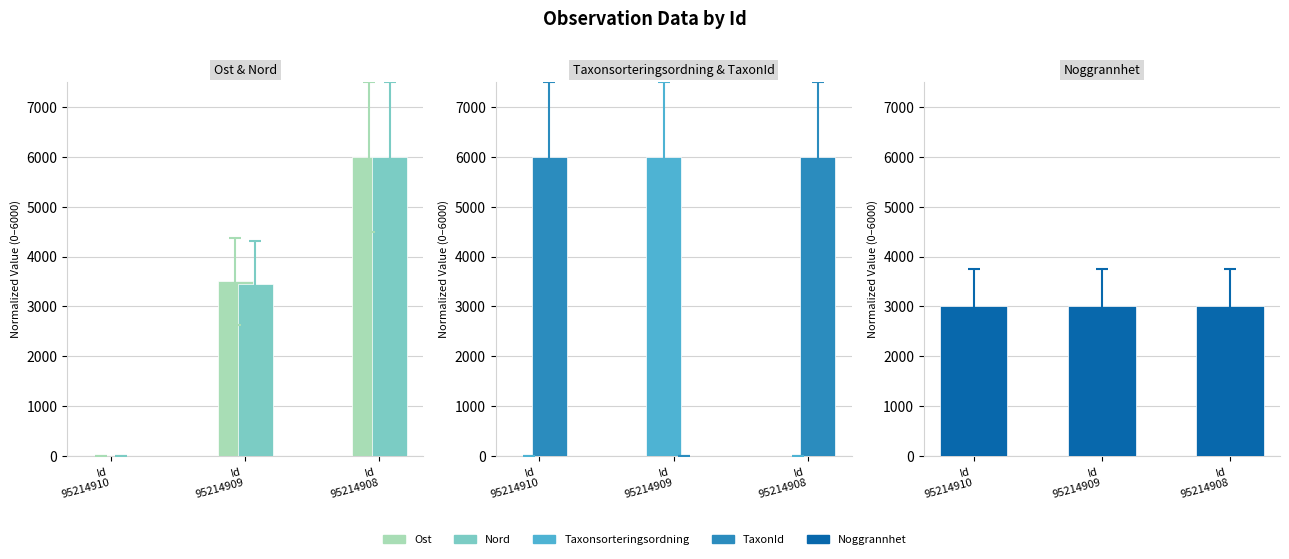

Reading left to right, list all the values displayed in this chart.

Ost: Id
95214910=0.0	Id
95214909=3504.6	Id
95214908=6000.0
Nord: Id
95214910=0.0	Id
95214909=3450.4	Id
95214908=6000.0
Taxonsorteringsordning: Id
95214910=0.0	Id
95214909=6000.0	Id
95214908=0.0
TaxonId: Id
95214910=6000.0	Id
95214909=0.0	Id
95214908=6000.0
Noggrannhet: Id
95214910=3000.0	Id
95214909=3000.0	Id
95214908=3000.0